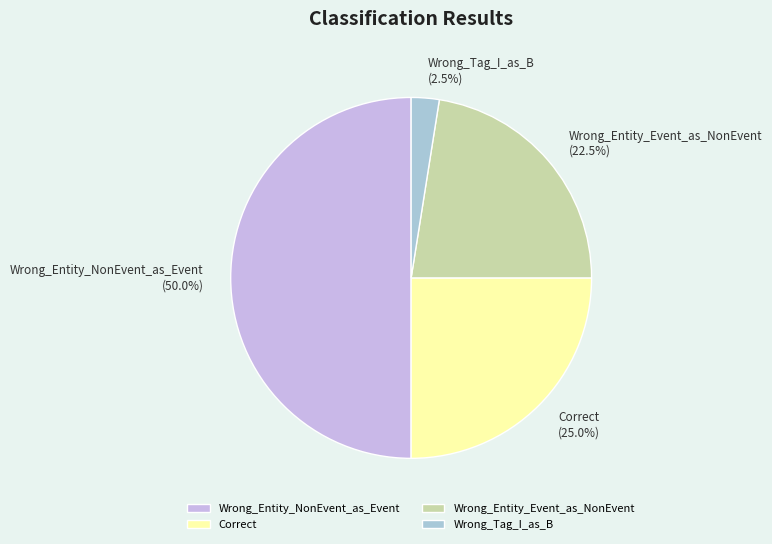

What is the largest slice in the pie chart?

Wrong_Entity_NonEvent_as_Event